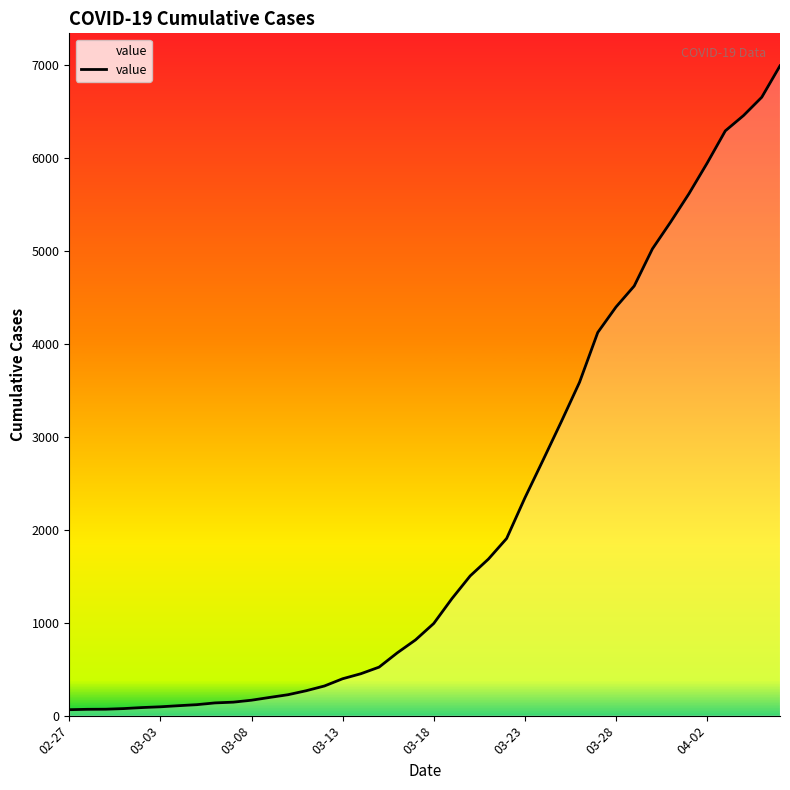

What is the maximum value shown in the chart?

6994